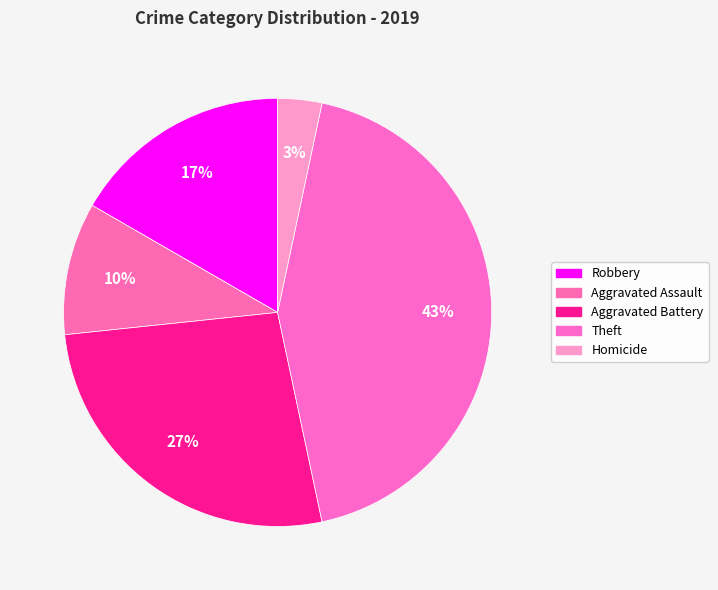

Count the number of slices in the pie.

5